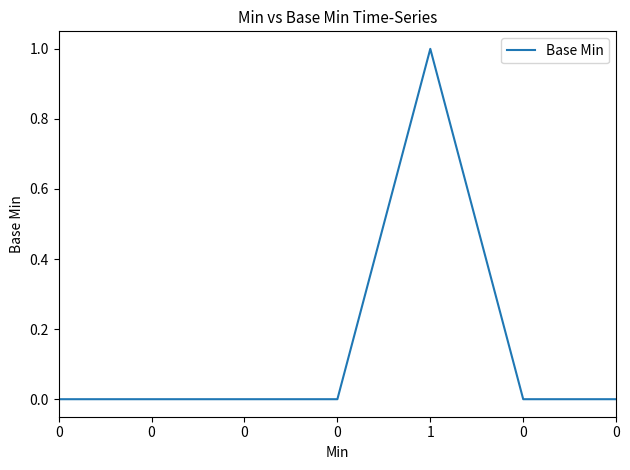

How many distinct data groups are displayed?

1